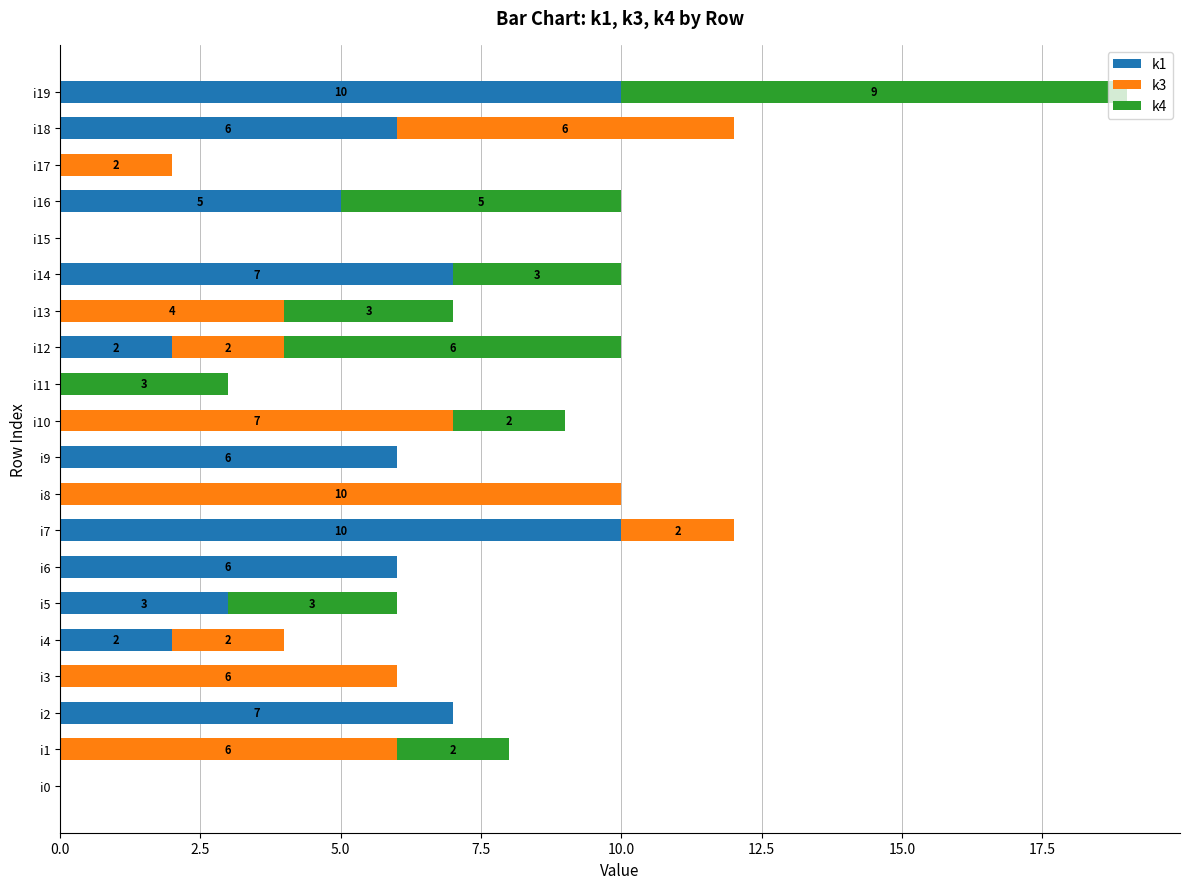

What is the highest value of the k1 series?

10